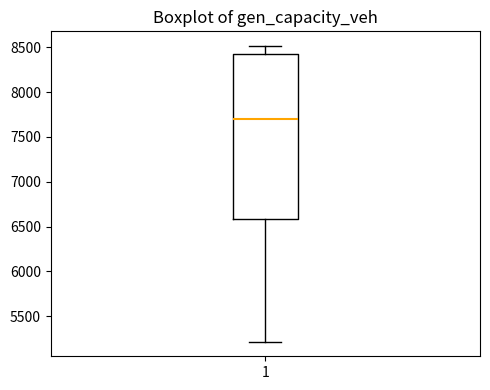

Transcribe this box plot: give where the median line is, the range the box spans, and where the two whiskers end, as read against the y-axis. The values are not printed on the chart, so give them approximately, as read against the axis.

median 7700, box 6600 to 8450, whiskers 5200 to 8500